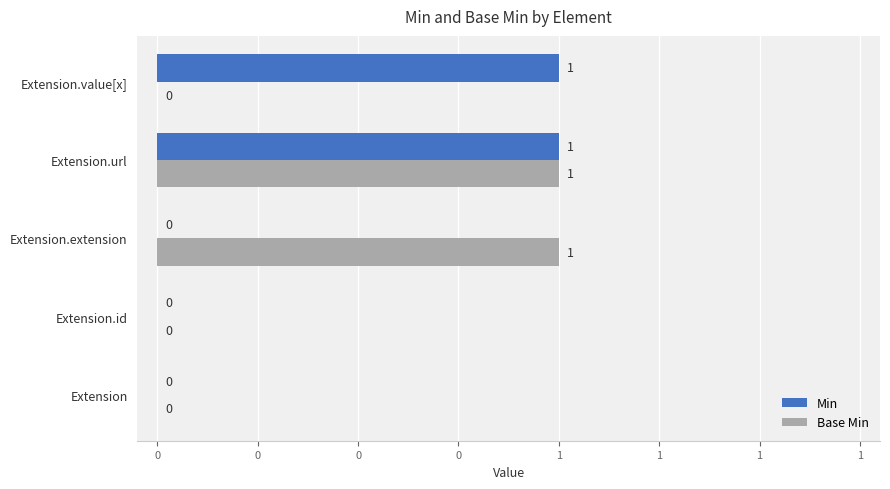

Reading right to left, what are all the values shown in this chart?

Min: 1	1	0	0	0
Base Min: 0	1	1	0	0